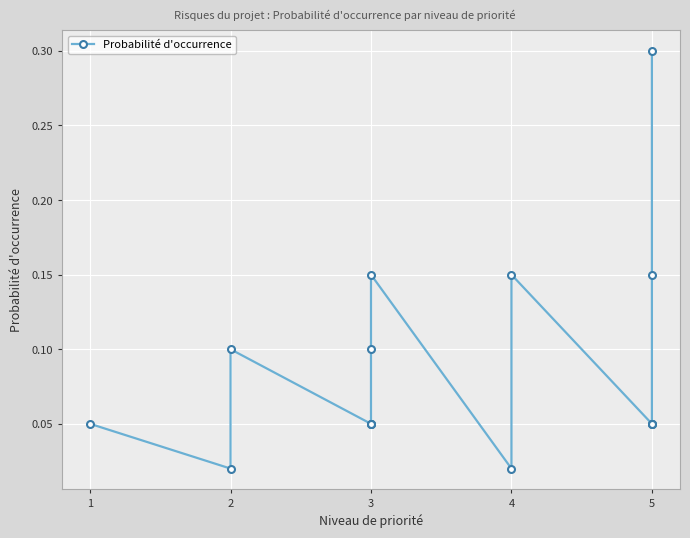

What is the value of the 6th point from the left?

0.1